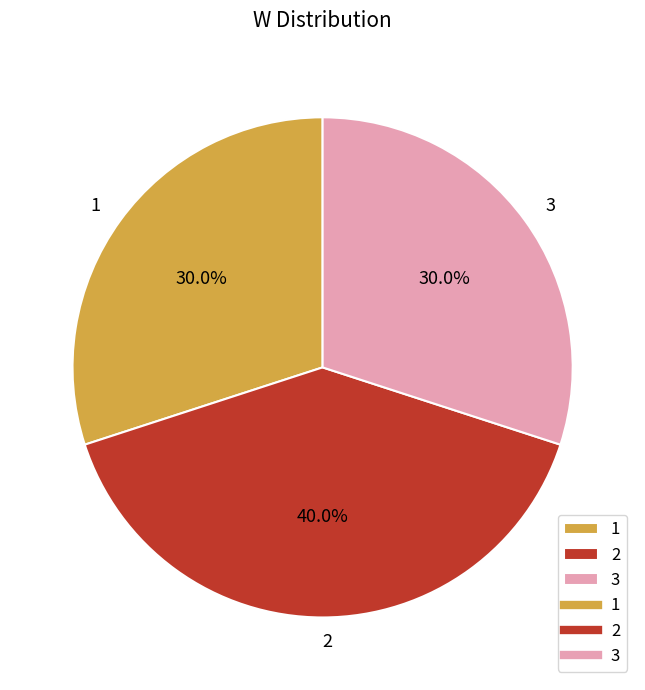

How many slices are in this pie chart?

3